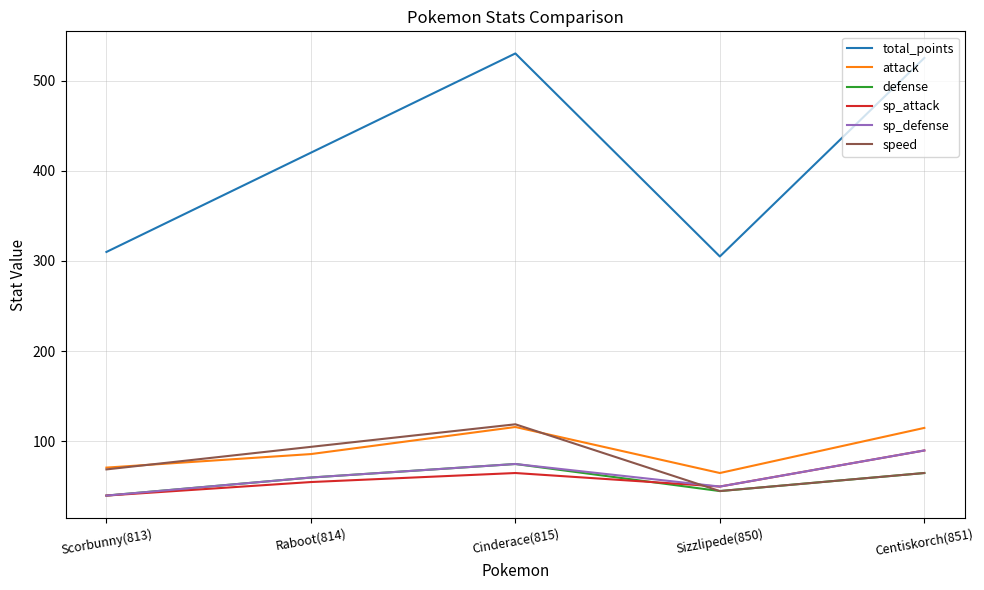

At how many categories does at least one series exceed 245?

5